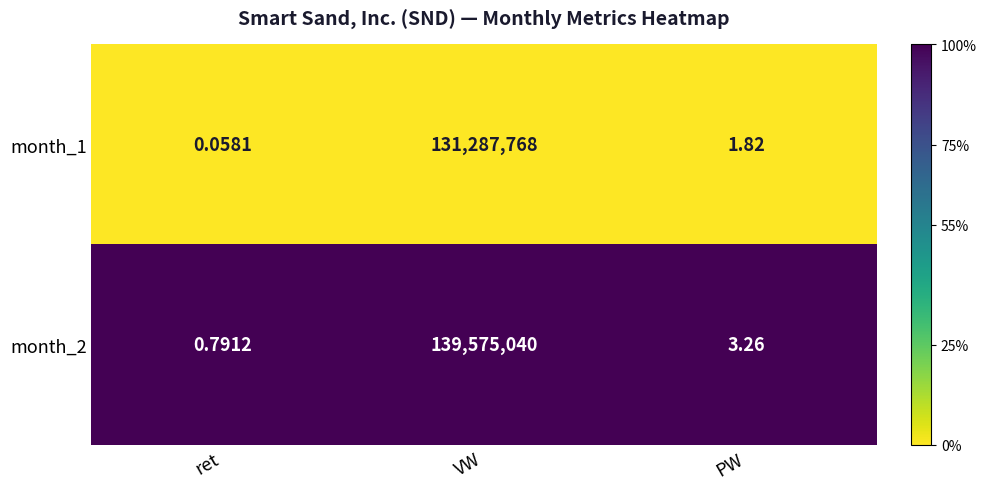

How many distinct data groups are displayed?

2